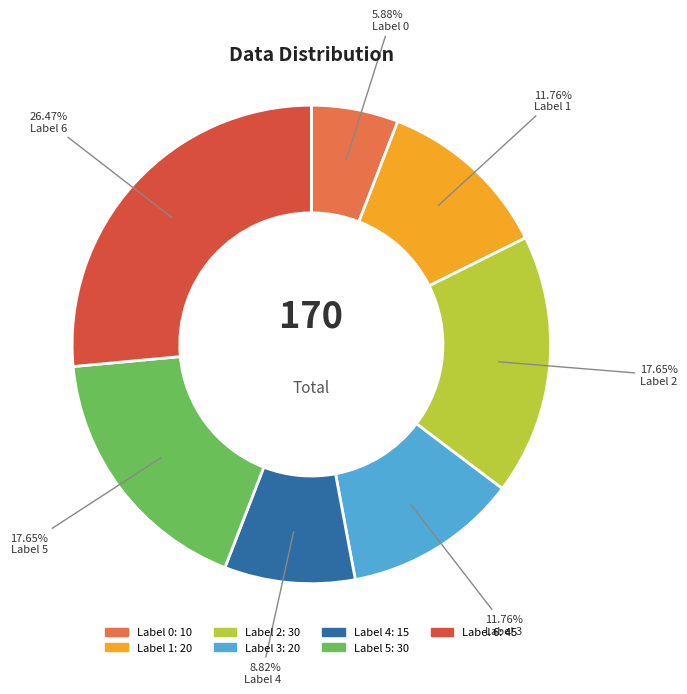

Does any single category account for the majority?

No